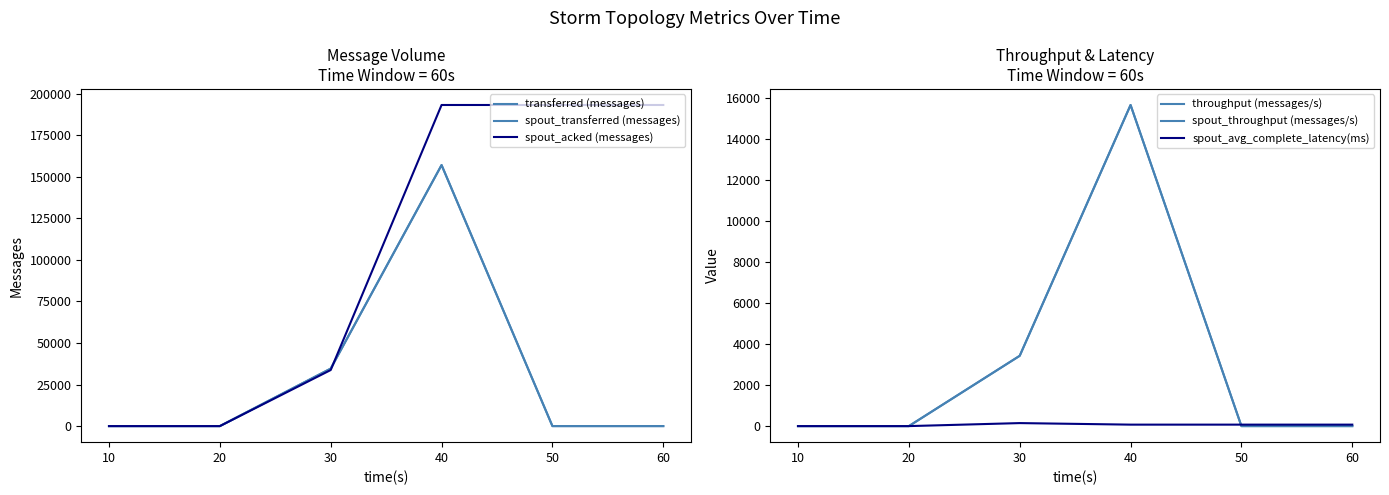

Reading left to right, list all the values displayed in this chart.

transferred (messages): 10=0.0	20=0.0	30=34600.0	40=157060.0	50=0.0	60=0.0
spout_transferred (messages): 10=0.0	20=0.0	30=34600.0	40=157060.0	50=0.0	60=0.0
spout_acked (messages): 10=0.0	20=0.0	30=33740.0	40=193200.0	50=193200.0	60=193200.0
throughput (messages/s): 10=0.0	20=0.0	30=3428.0	40=15659.0	50=0.0	60=0.0
spout_throughput (messages/s): 10=0.0	20=0.0	30=3428.0	40=15659.0	50=0.0	60=0.0
spout_avg_complete_latency(ms): 10=0.0	20=0.0	30=146.8	40=71.7	50=71.7	60=71.7